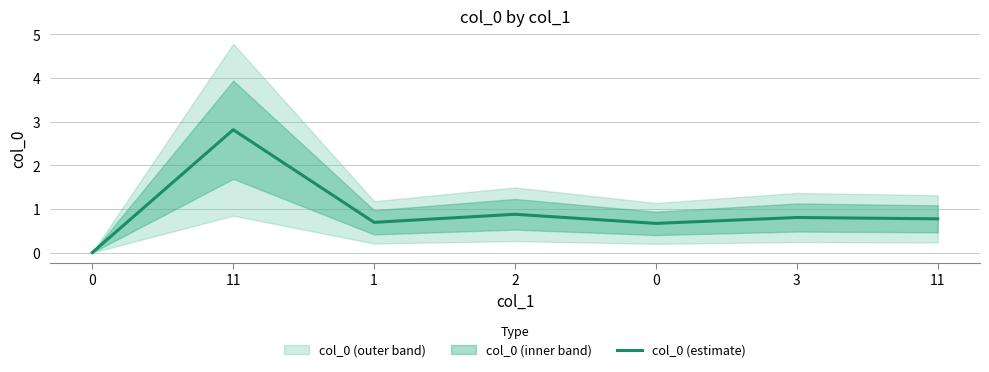

Reading left to right, list all the values displayed in this chart.

0=0.0	11=2.8	1=0.7	2=0.9	0=0.7	3=0.8	11=0.8